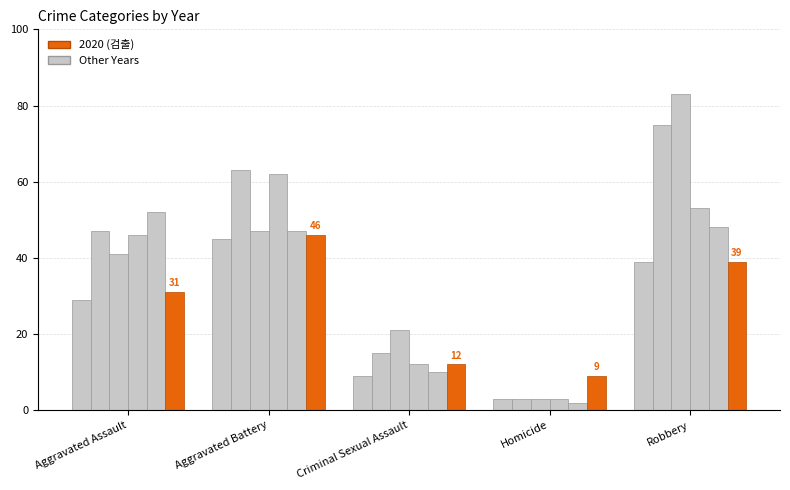

How many data points does each series have?

5